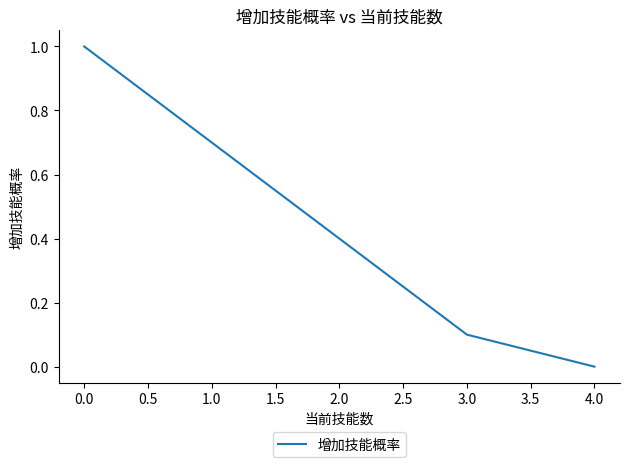

List the labels in order of value, smallest first.

4.0, 3.0, 2.0, 1.0, 0.0